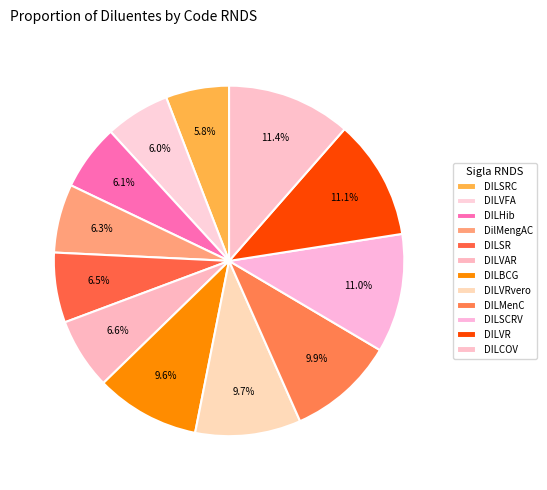

Rank the categories by value from lowest to highest.

DILSRC, DILVFA, DILHib, DilMengAC, DILSR, DILVAR, DILBCG, DILVRvero, DILMenC, DILSCRV, DILVR, DILCOV